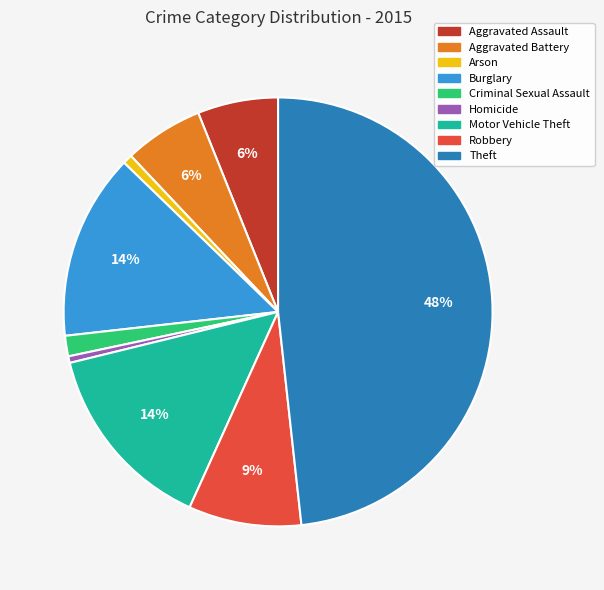

Which slice is the largest?

Theft